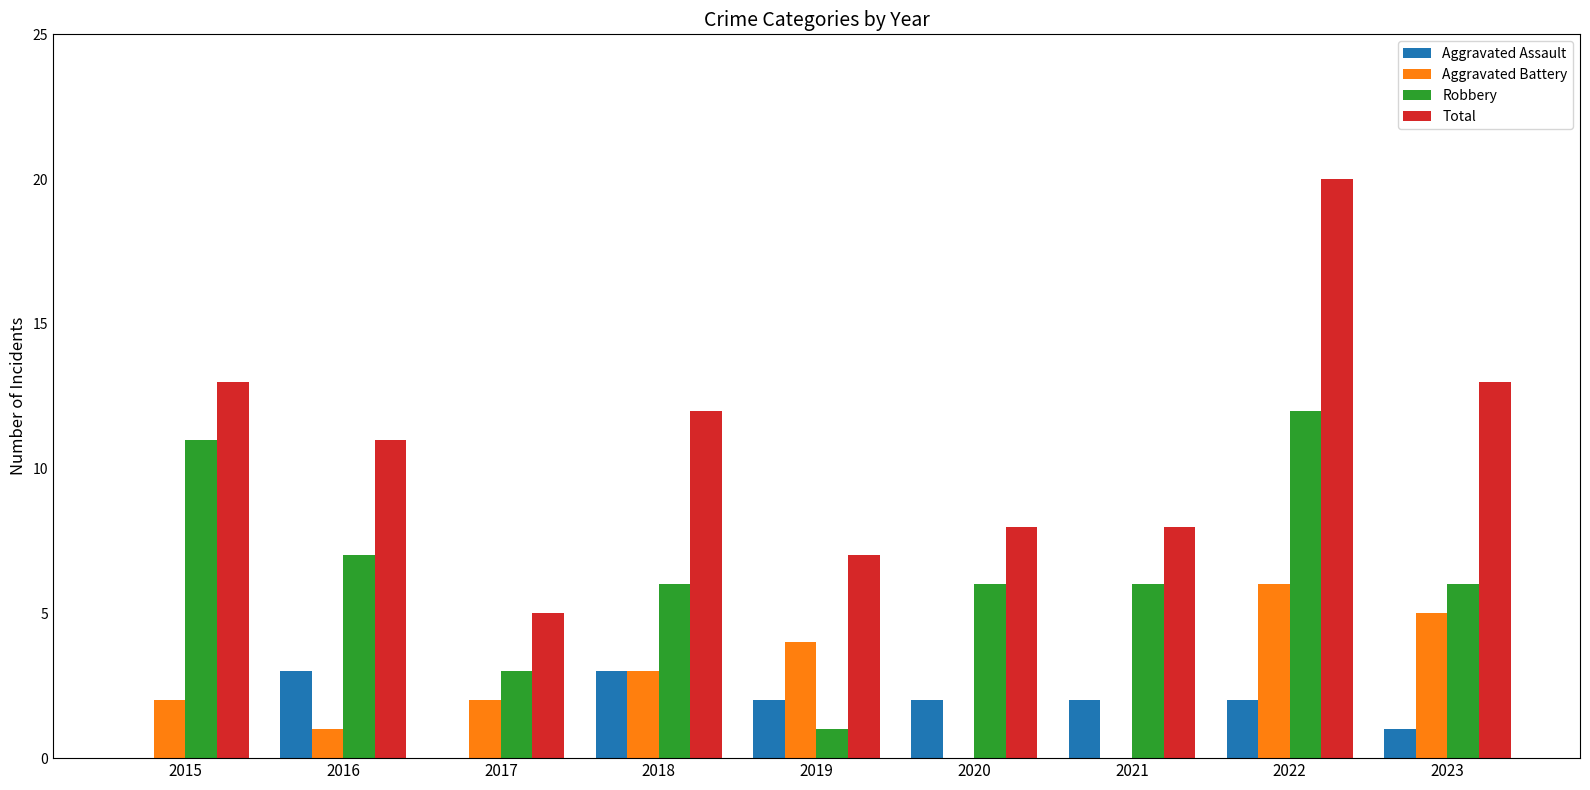

What value does the Robbery series have at 2016?

7